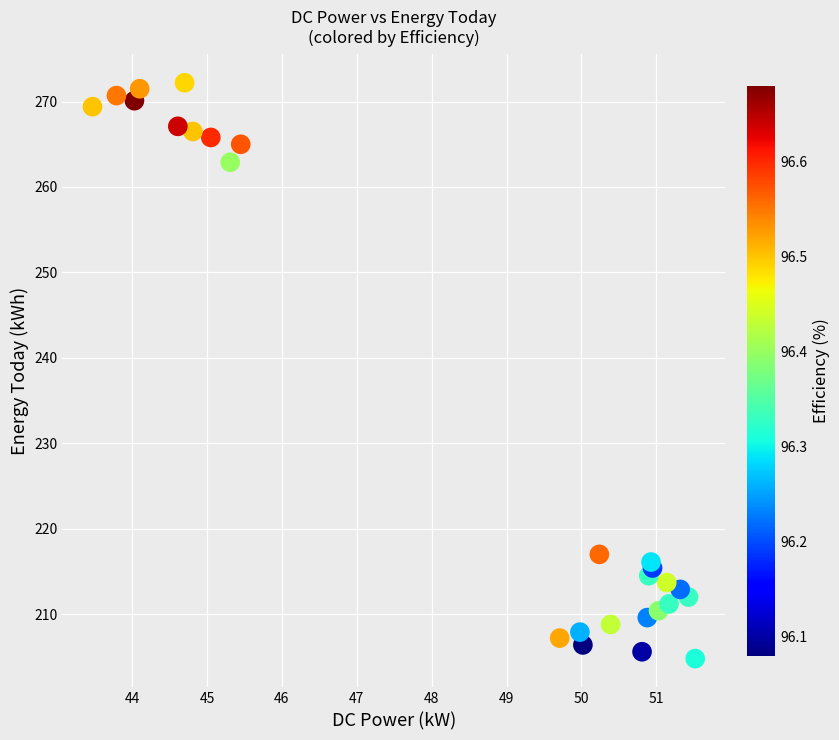

What Y value in the scatter plot is closest to 238?

217.0